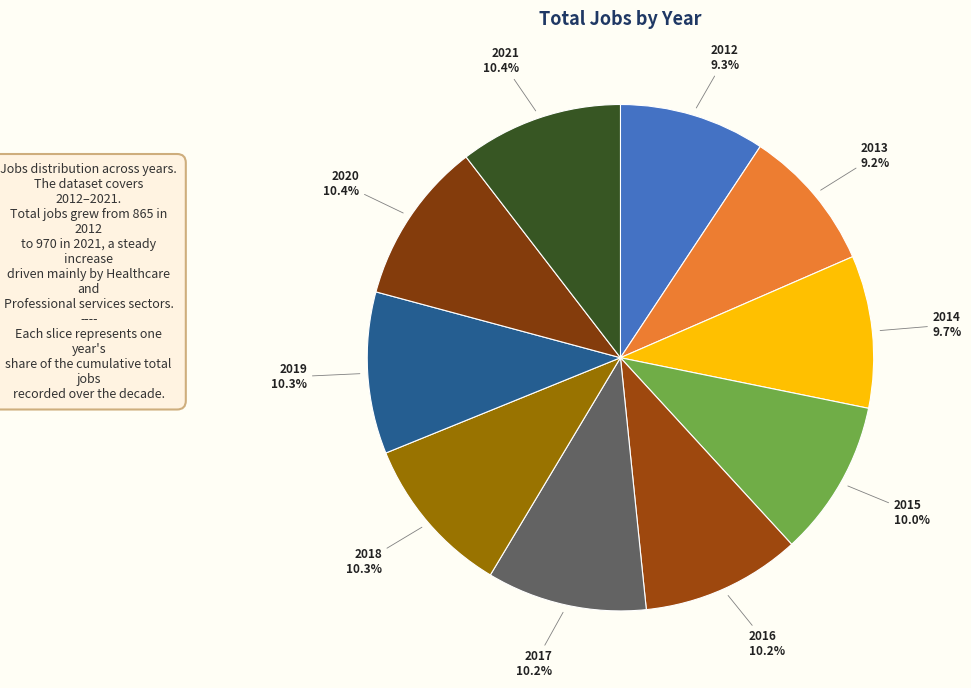

Combined, do 2021 and 2020 account for over 50%?

No